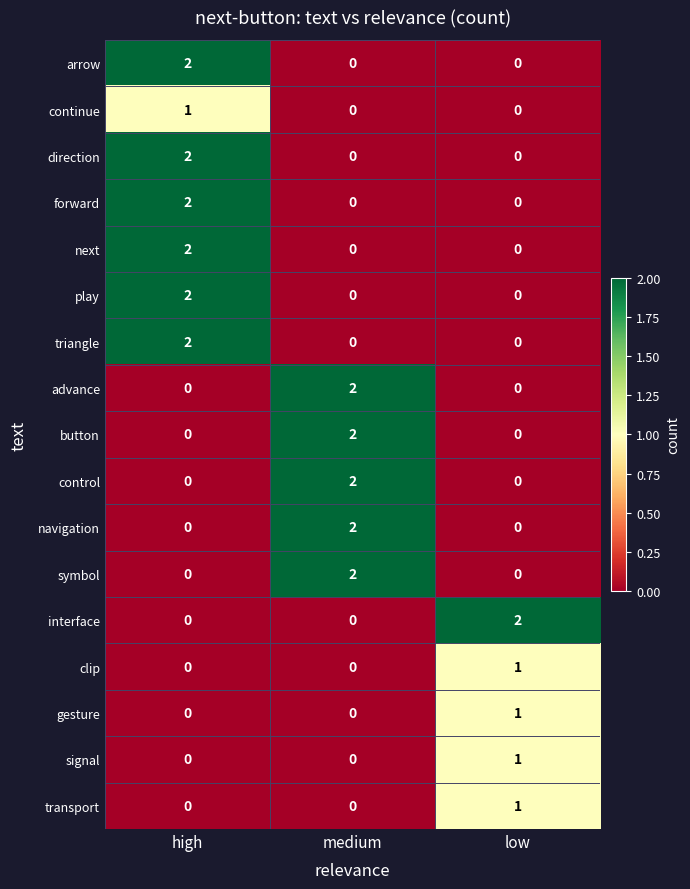

Count the direction values in the range 0 to 2.

3